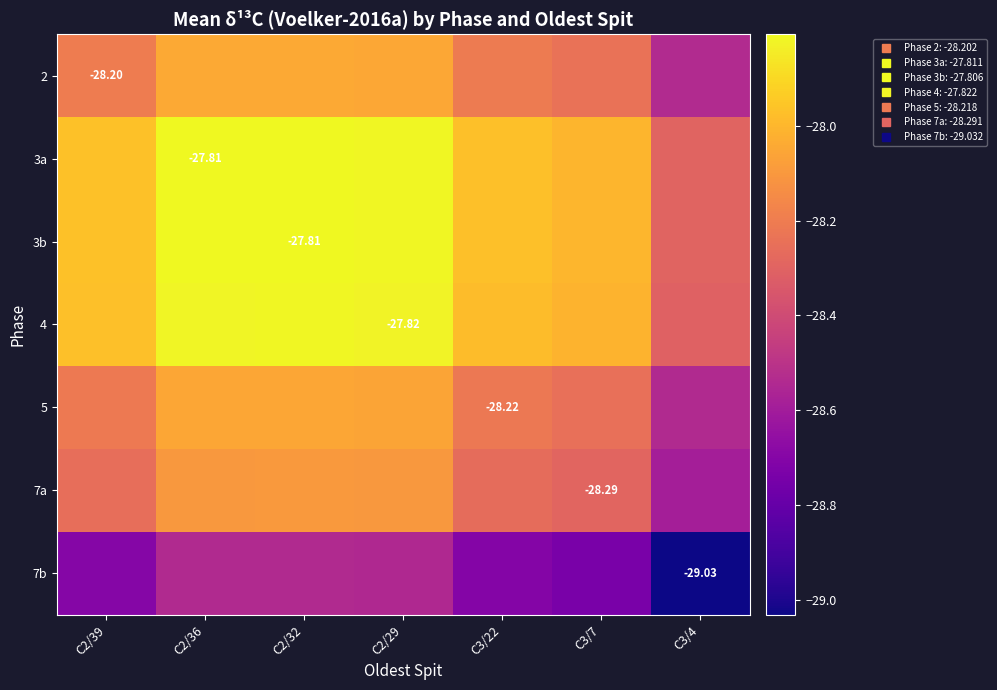

Which has a higher value, C3/7 or C3/22?

C3/22